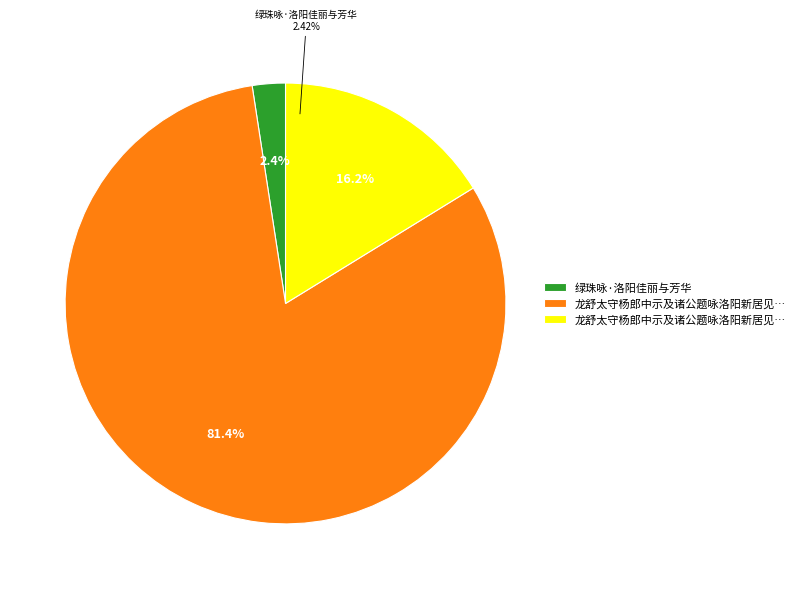

Is it true that 龙舒太守杨郎中示及诸公题咏洛阳新居见邀同 is 9% of the pie?

False